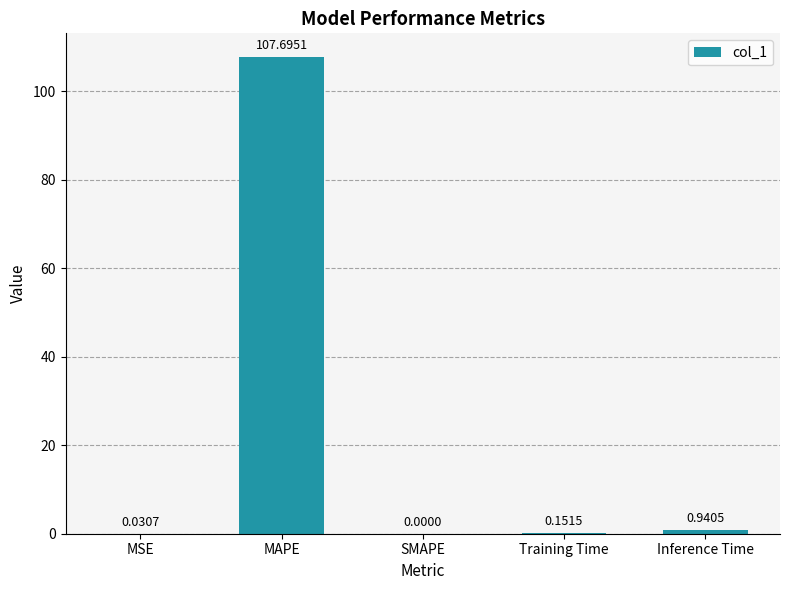

Where is the data nearest to the value 53?

Inference Time